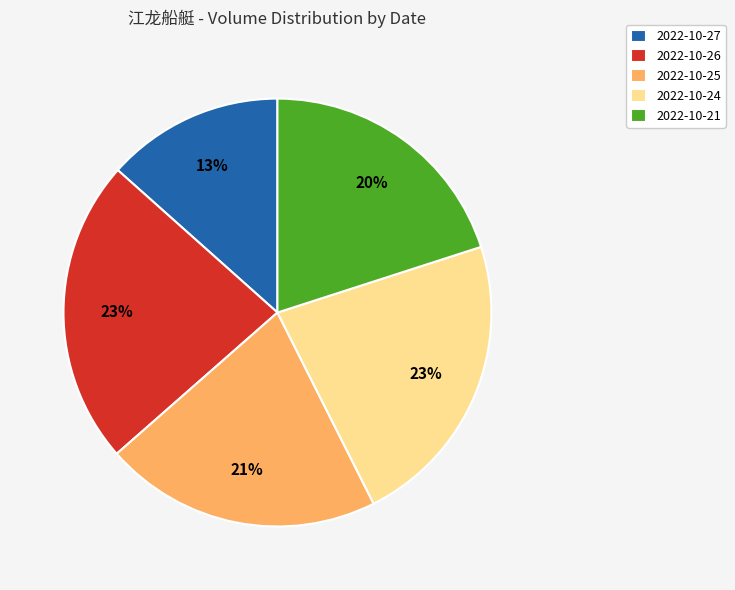

To the nearest percent, what is the difference between the 2022-10-27 and 2022-10-26 slice percentages?

10%